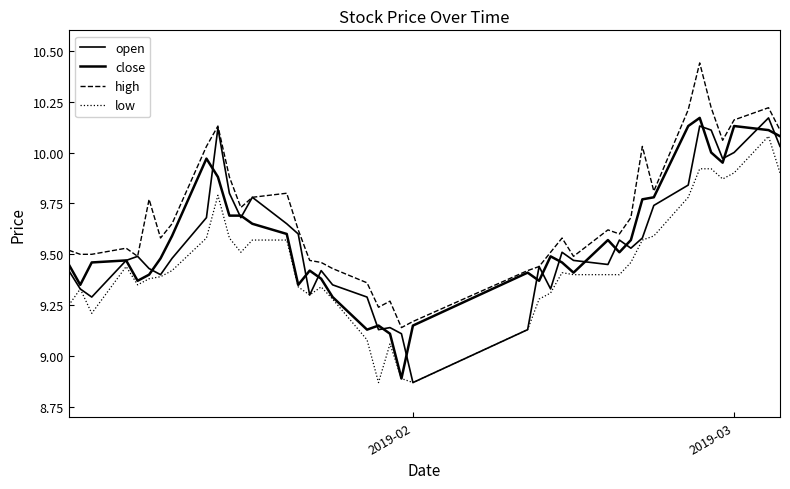

How many lines are shown in the chart?

4